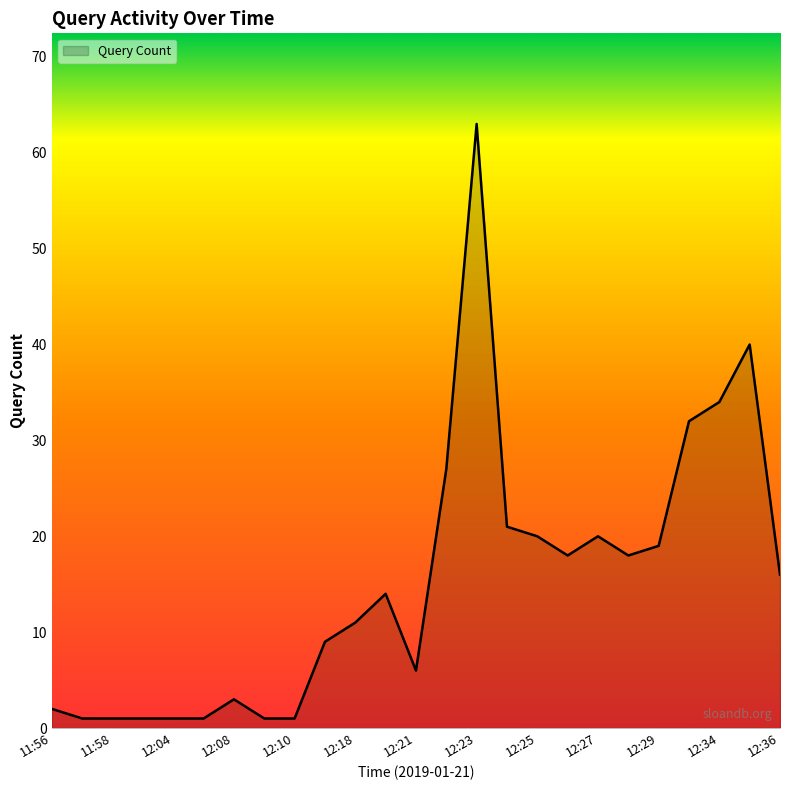

How many distinct data groups are displayed?

1